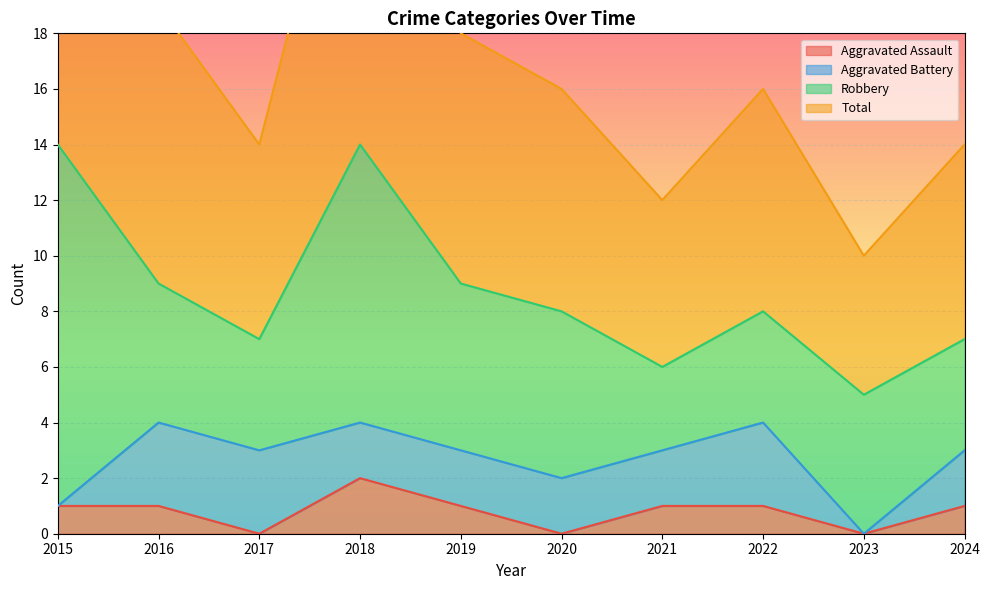

Is it true that Total equals 30 at 2019?

False